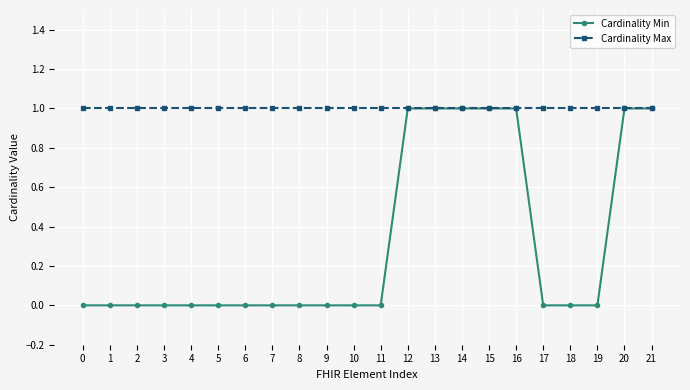

Is the value of Cardinality Min at 17 greater than the value of Cardinality Max at 21?

No